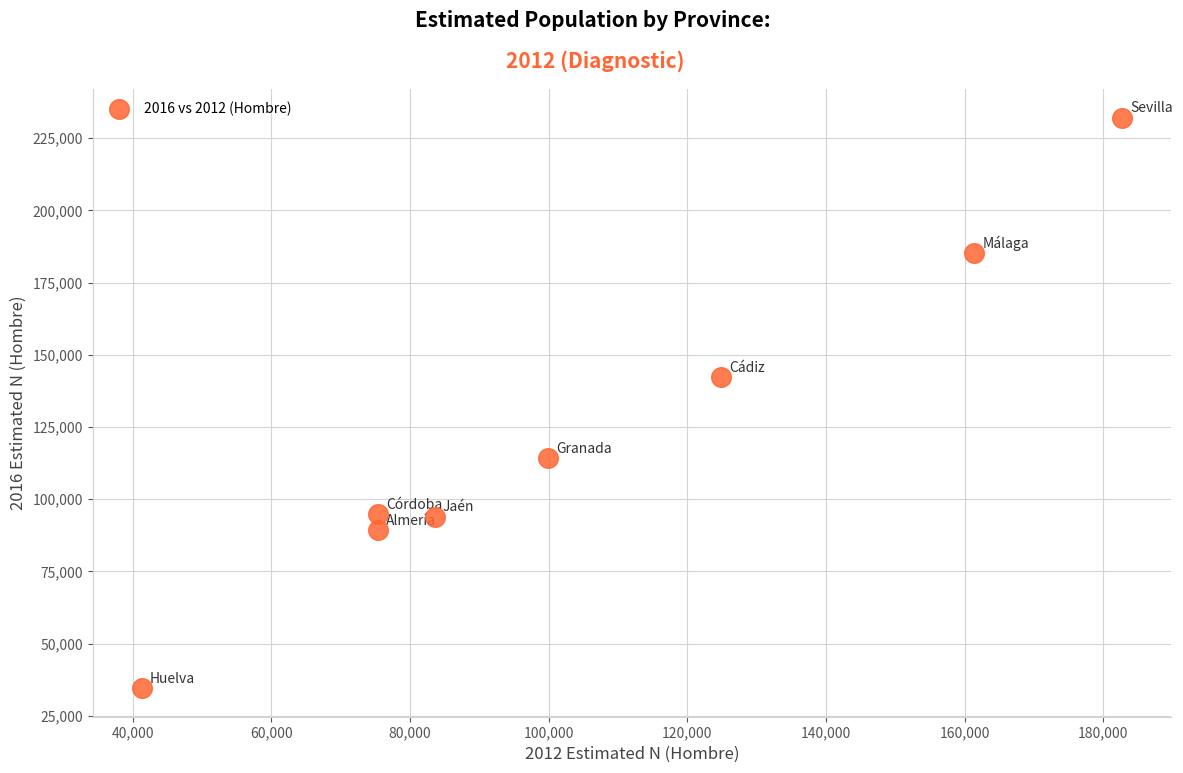

What is the range of Y values (max minus min)?

197557